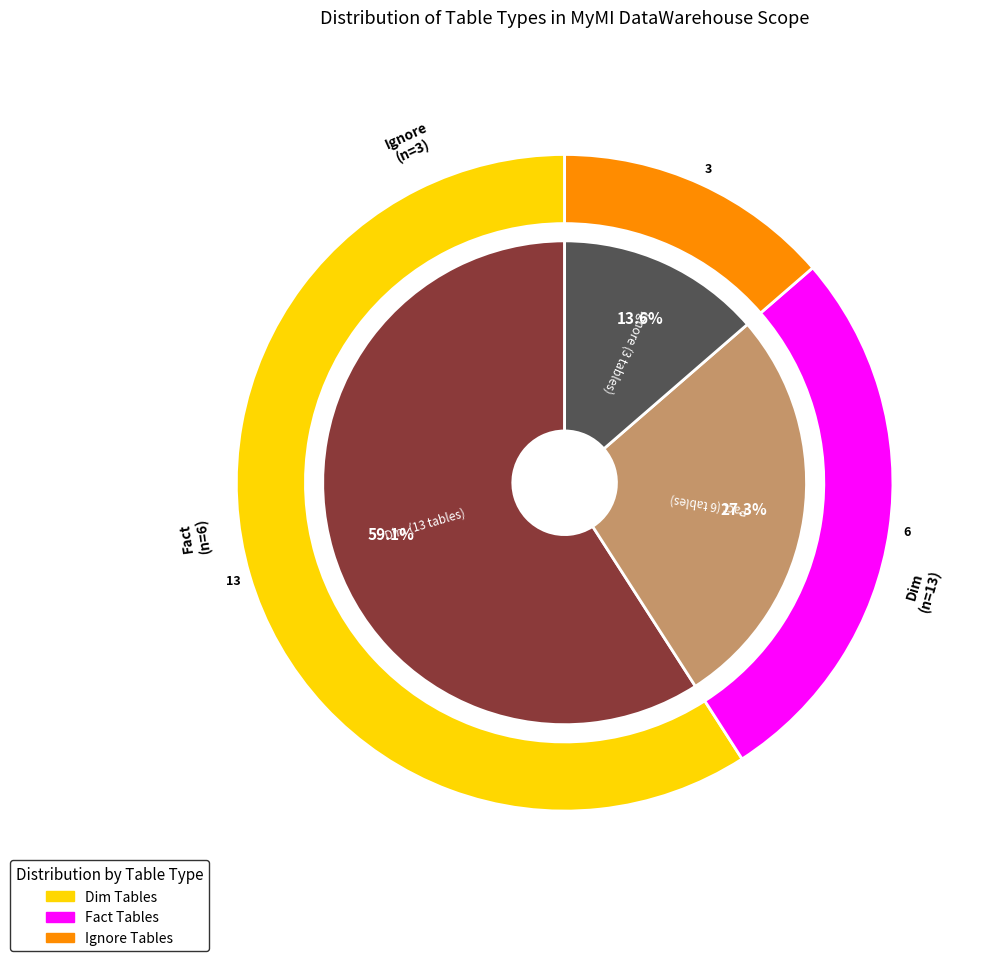

The Fact slice represents 27% of the pie. True or false?

True